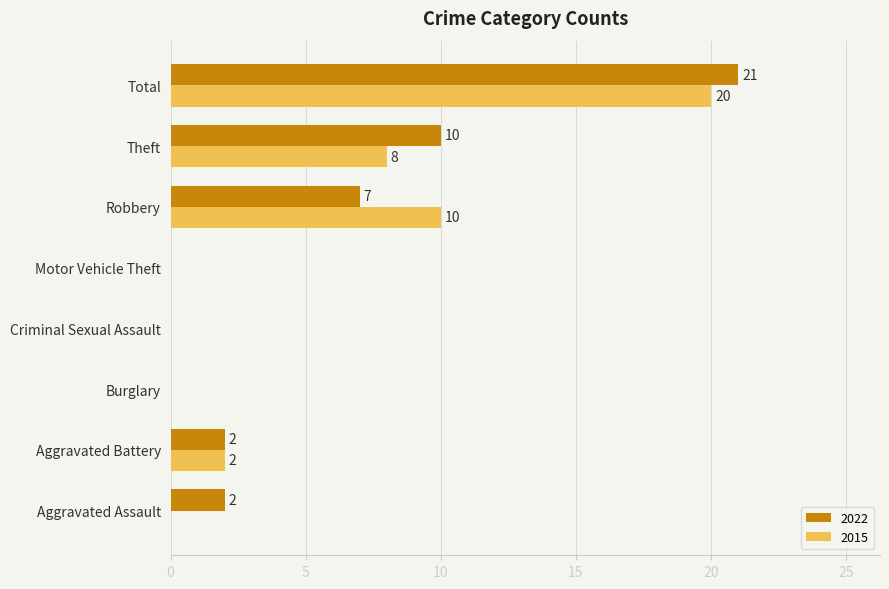

Which series has the widest spread of values?

2022